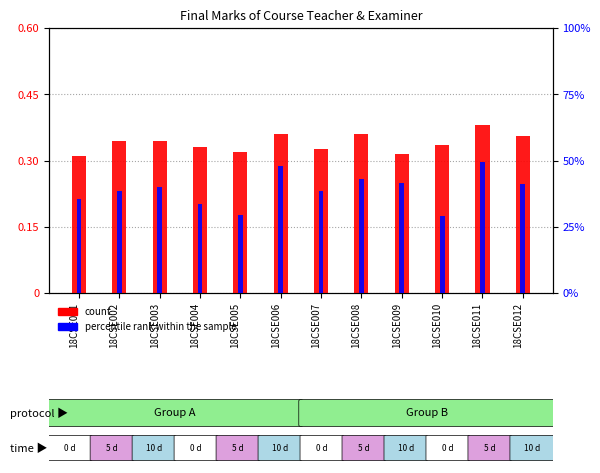

What is the smallest value displayed?

0.3